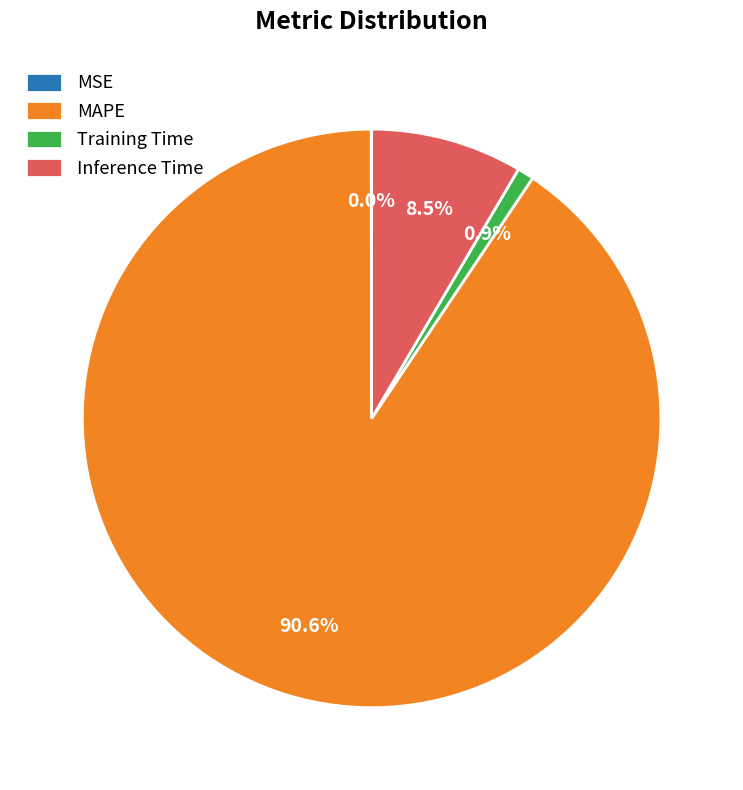

Between MAPE and Training Time, which is larger?

MAPE